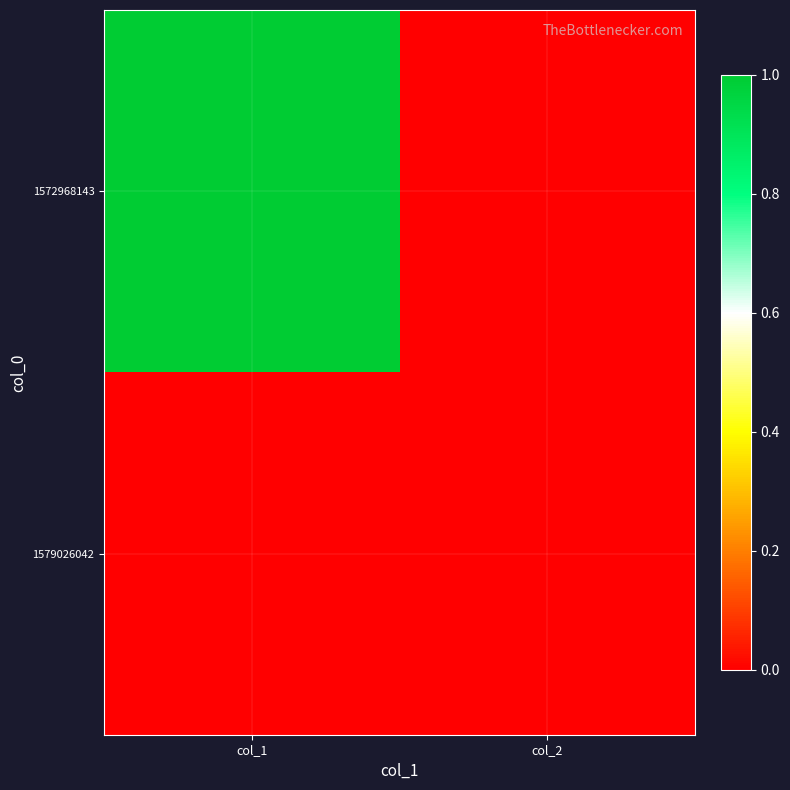

At which category is the sum across all series the highest?

col_1